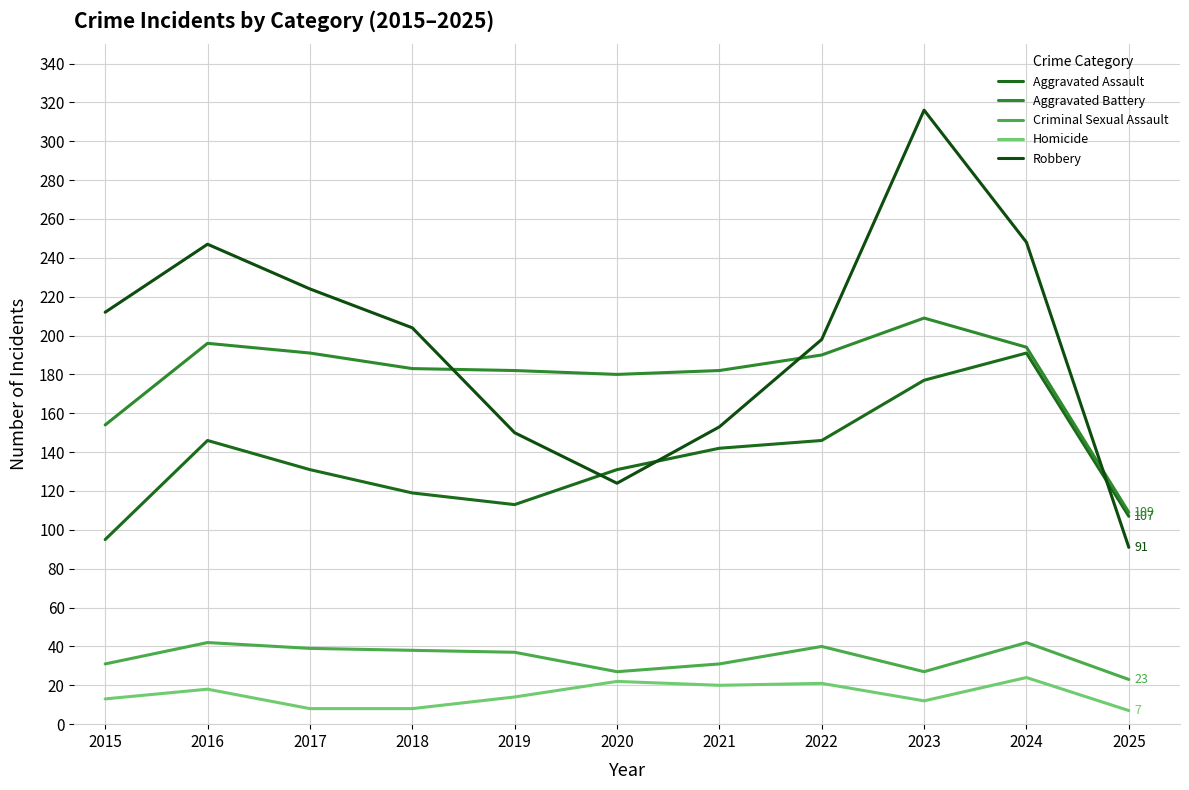

What is the value of the Robbery point at the 11th from the left?

91